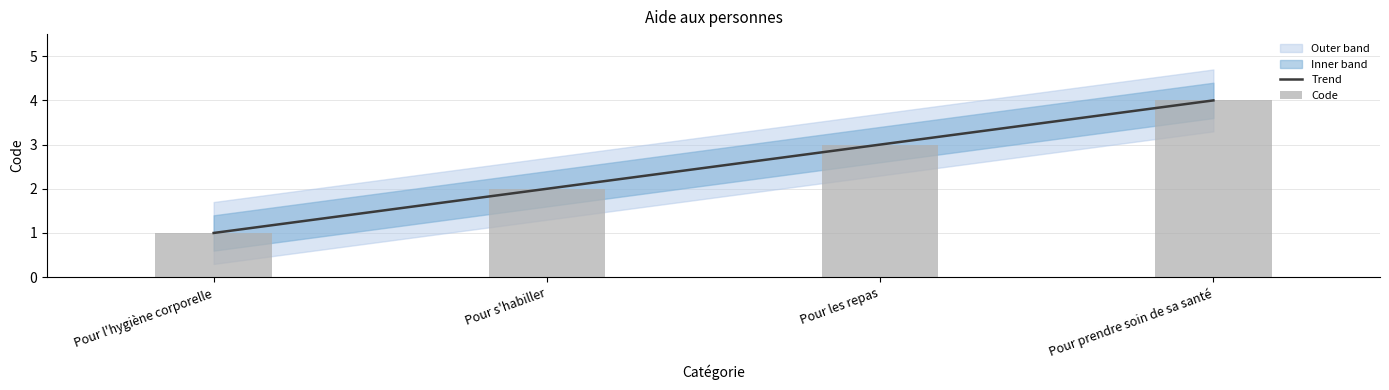

Reading left to right, list all the values displayed in this chart.

Trend: Pour l'hygiène corporelle=1	Pour s'habiller=2	Pour les repas=3	Pour prendre soin de sa santé=4
Code: Pour l'hygiène corporelle=1	Pour s'habiller=2	Pour les repas=3	Pour prendre soin de sa santé=4